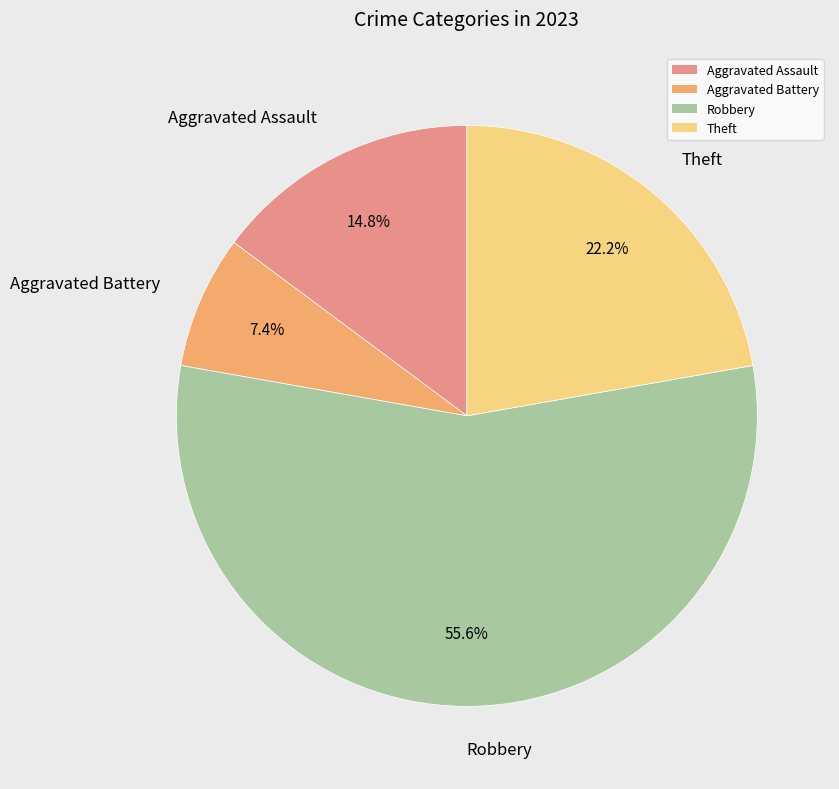

To the nearest percent, what percentage of the pie is Robbery?

56%